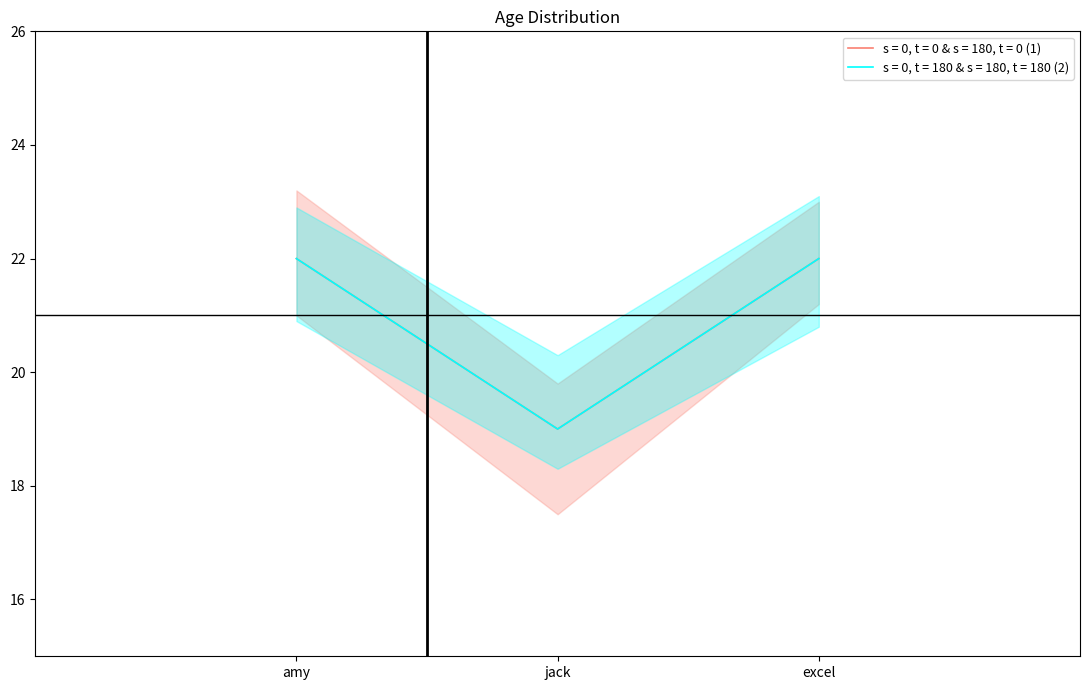

How many lines are shown in the chart?

2